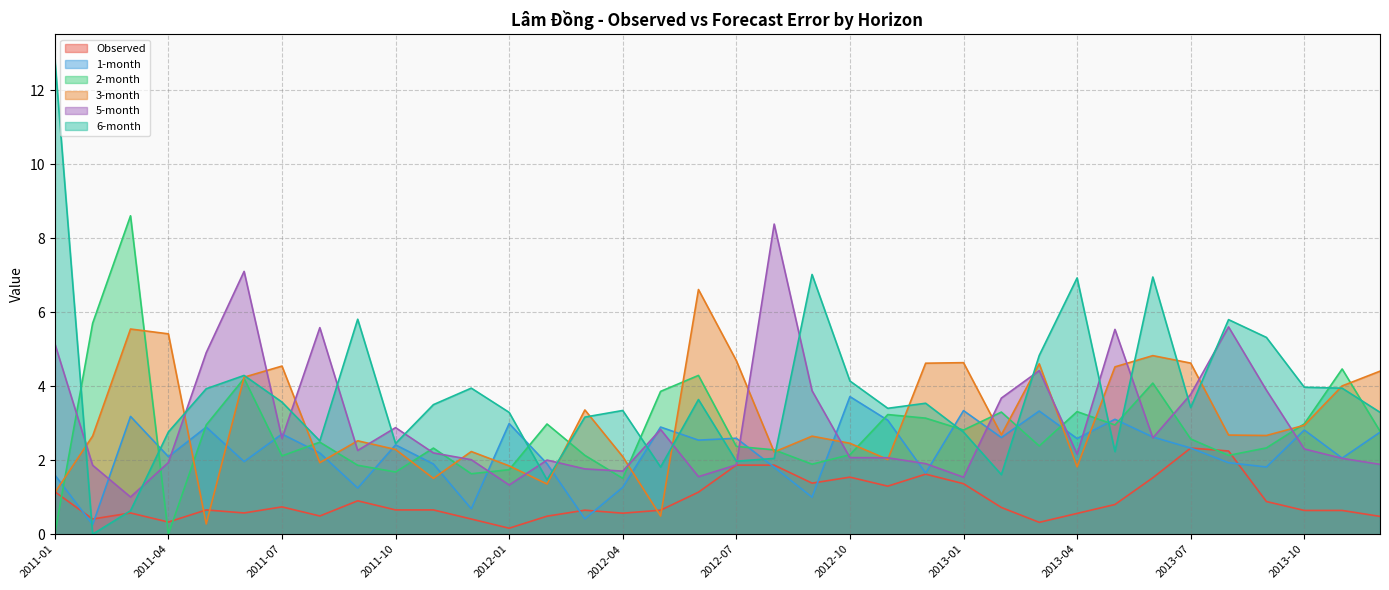

Where is the first local minimum for 2-month?

2011-04